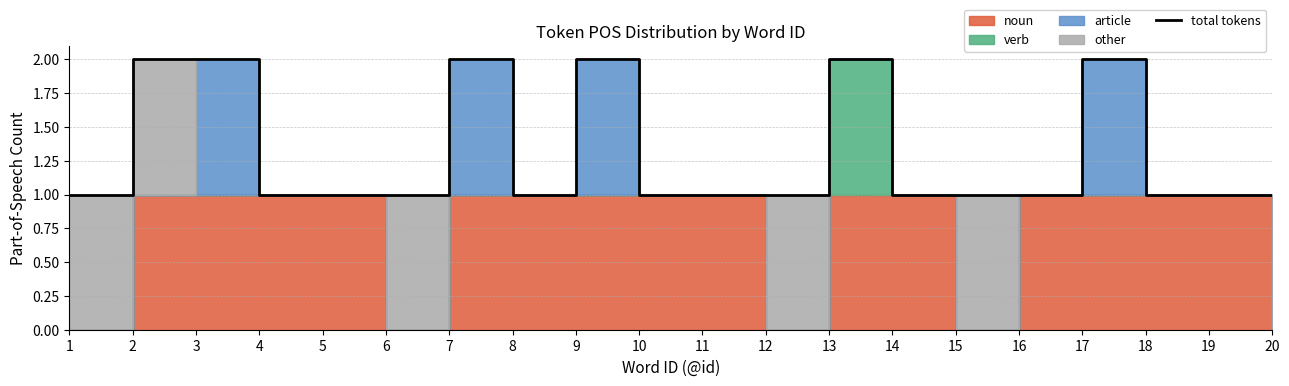

Is it true that the value at 16 is 1?

True